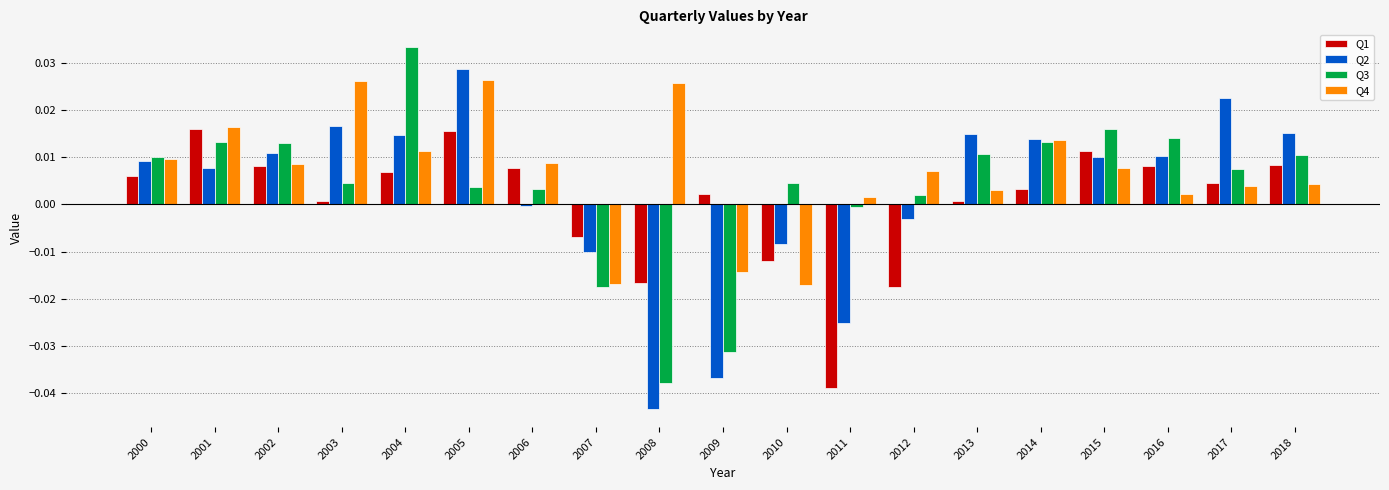

How many data points does each series have?

19